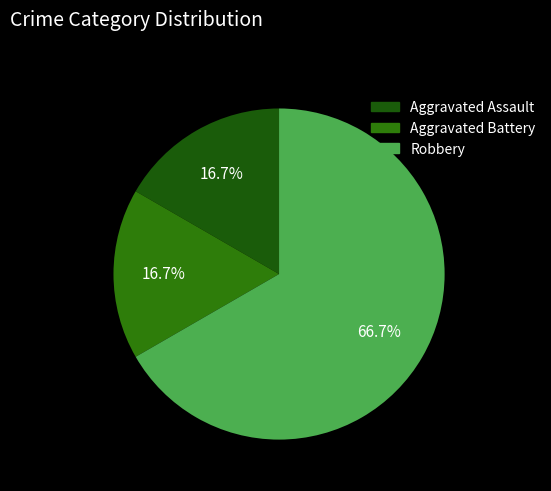

To the nearest percent, what is the combined percentage of Robbery and Aggravated Battery?

83%